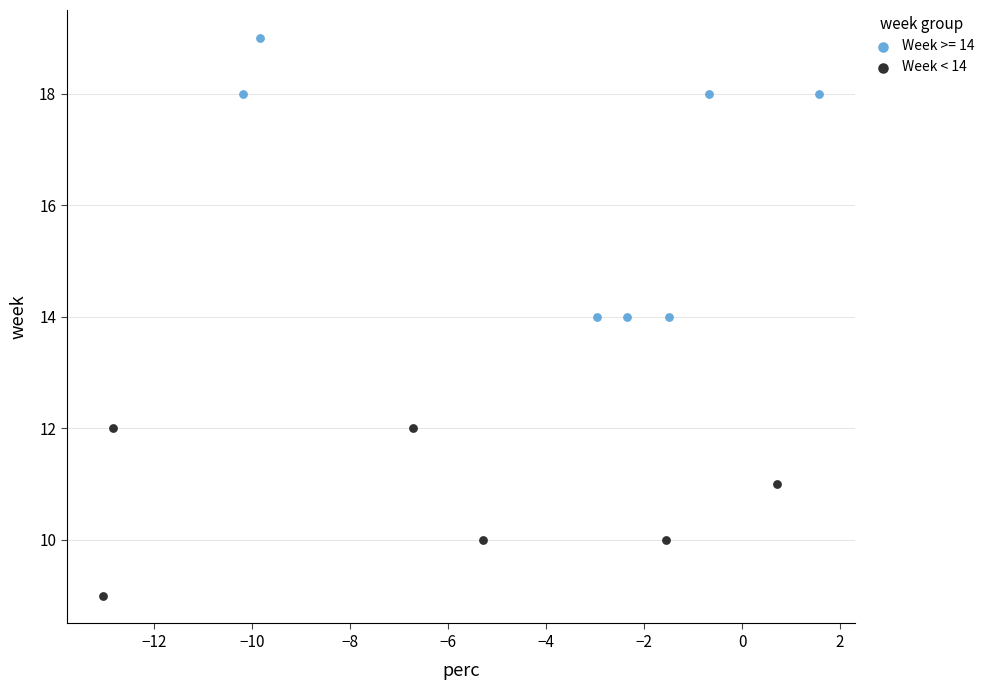

Which series has the widest spread of Y values?

Week >= 14